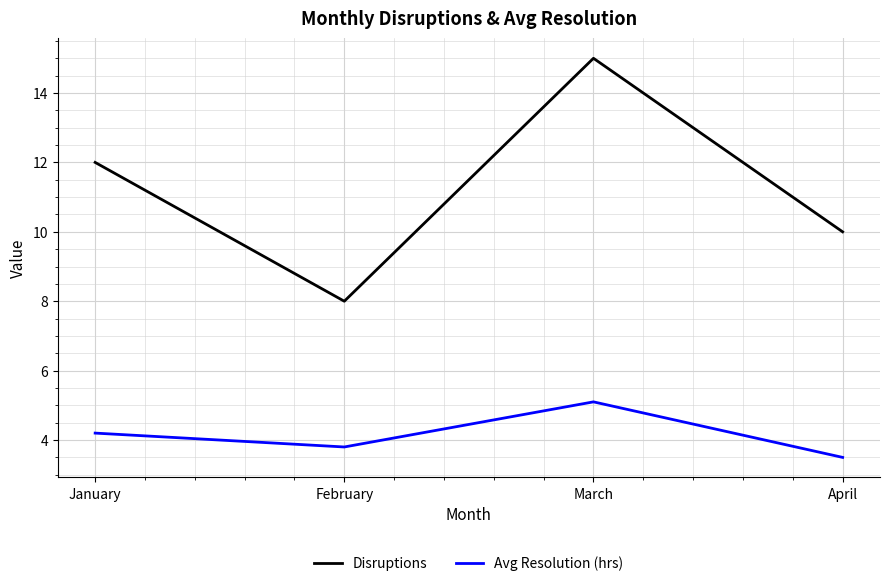

True or false: Disruptions and Avg Resolution (hrs) intersect in this chart.

False